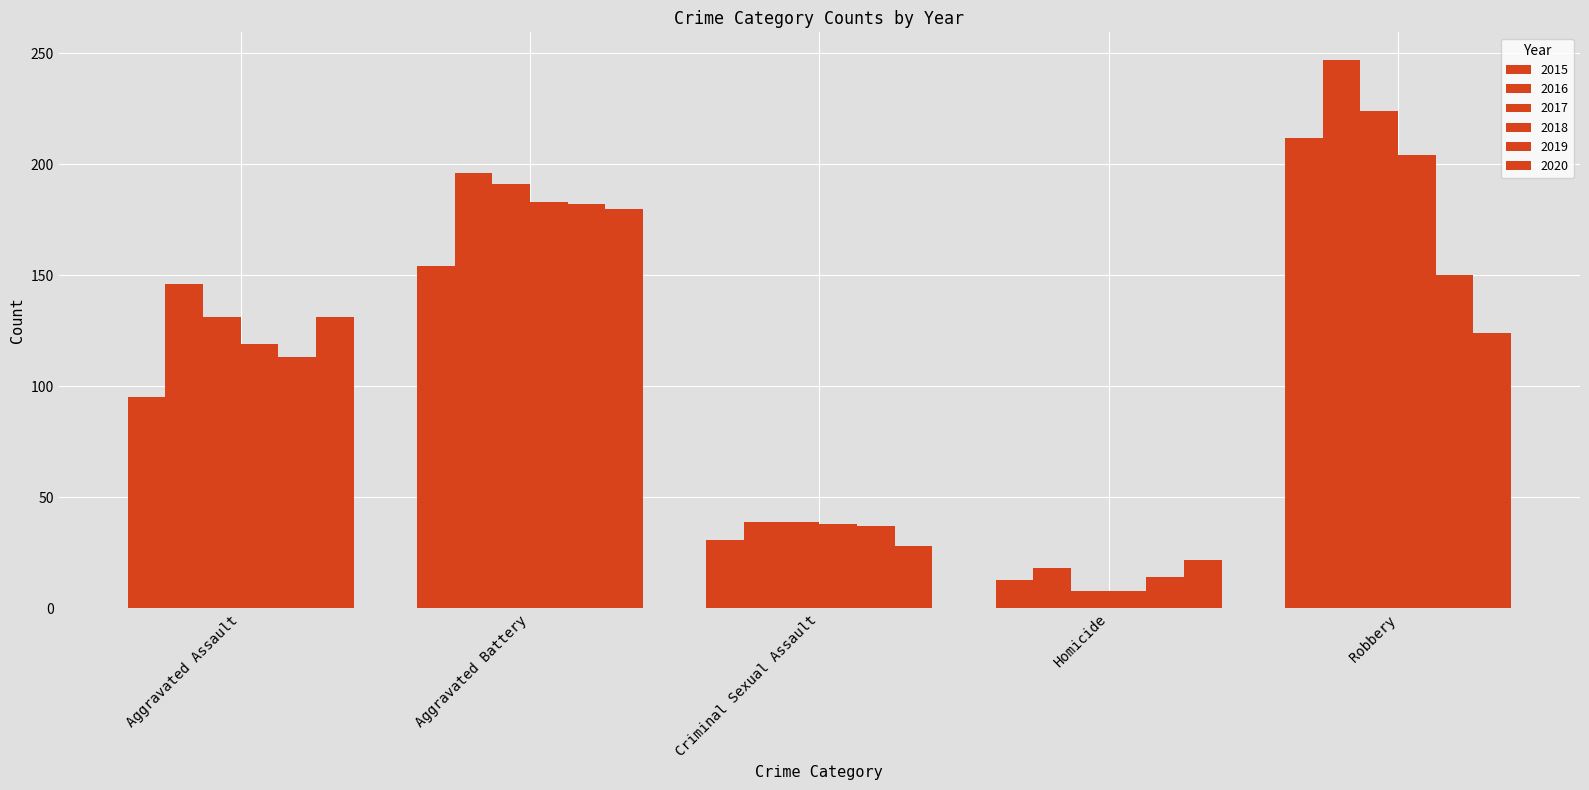

Which series has the largest range (max minus min)?

2016